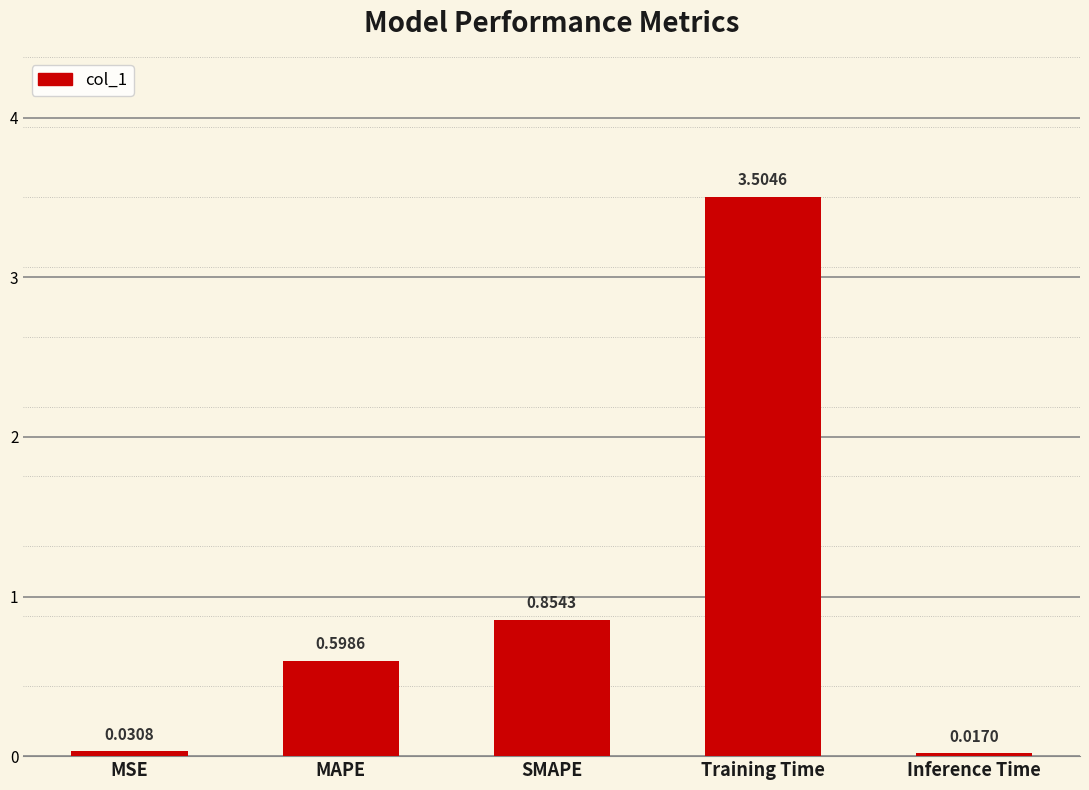

What is the change in value from Training Time to Inference Time?

-3.5